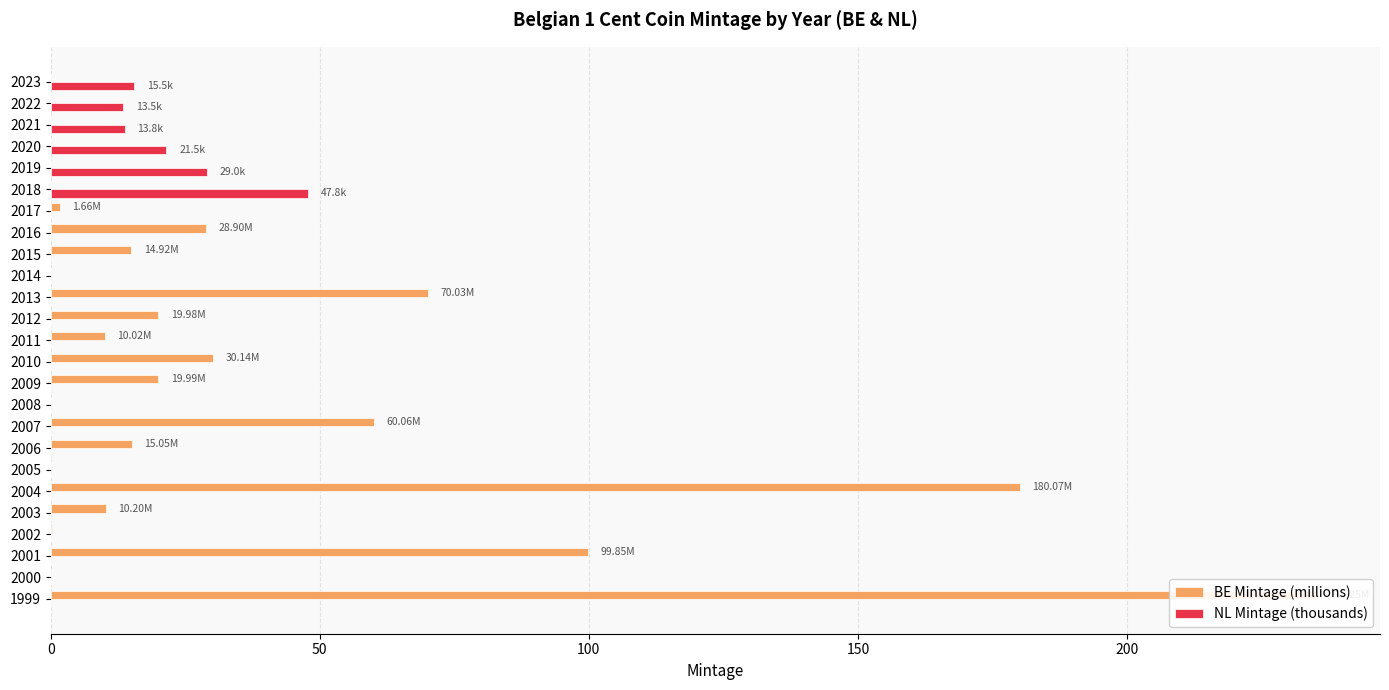

Rank the series at 2013 from lowest to highest value.

NL Mintage (thousands), BE Mintage (millions)